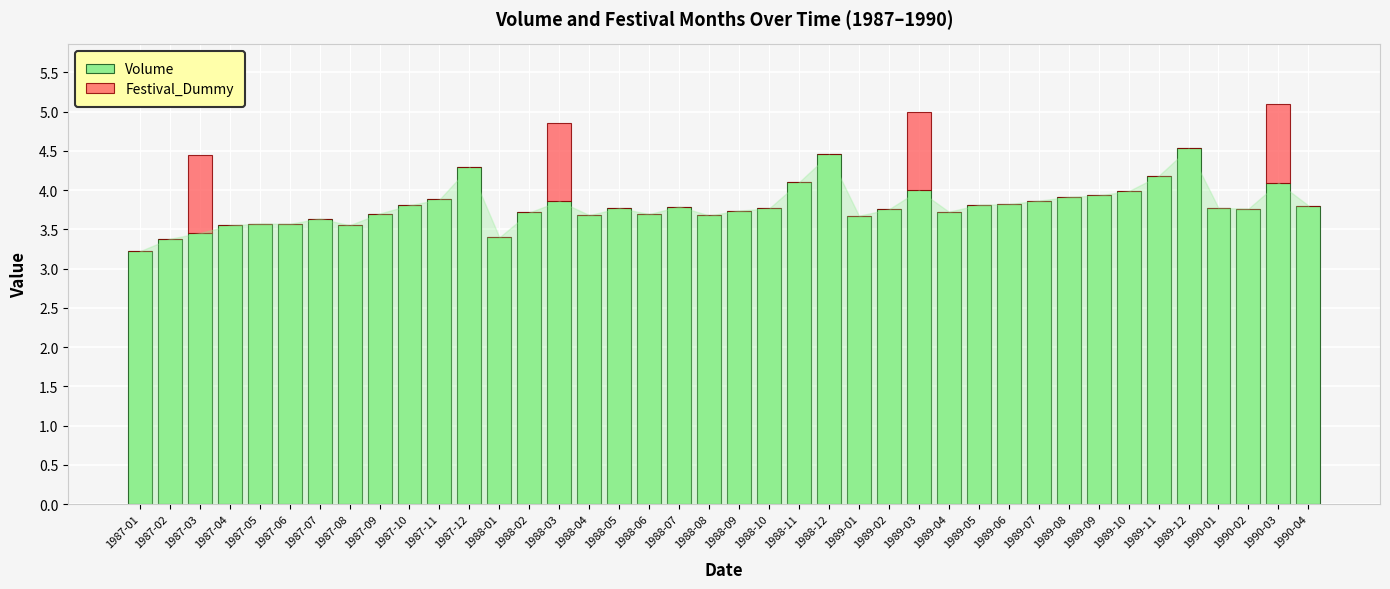

The value of Volume at 1987-05 is 3.6. True or false?

True